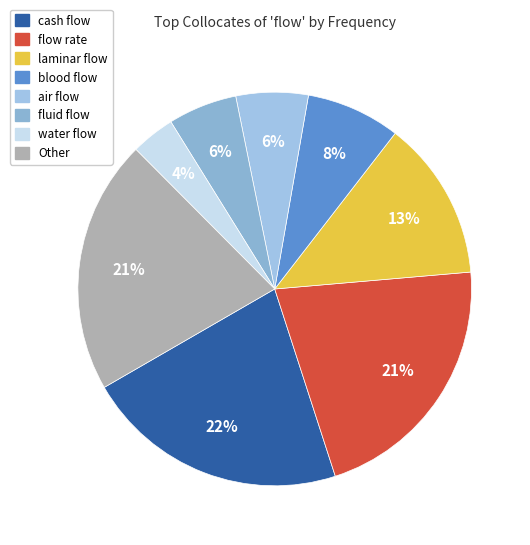

Count the number of slices in the pie.

8